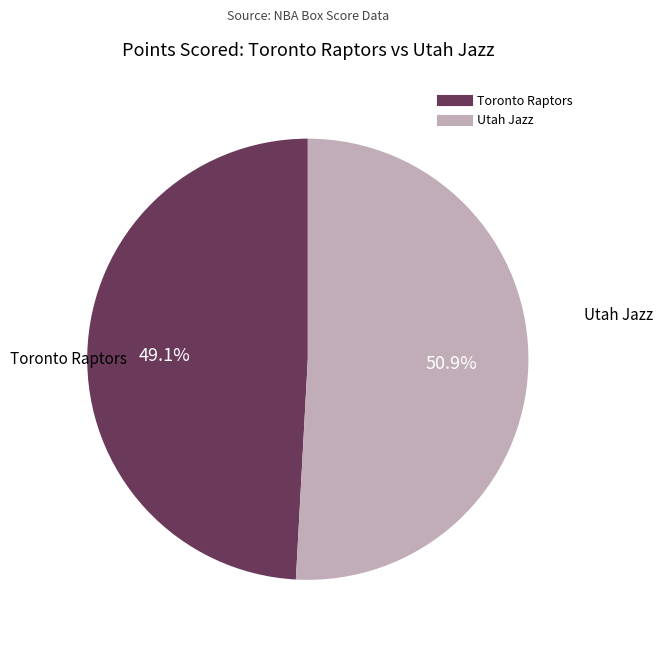

Which slice is the smallest?

Toronto Raptors